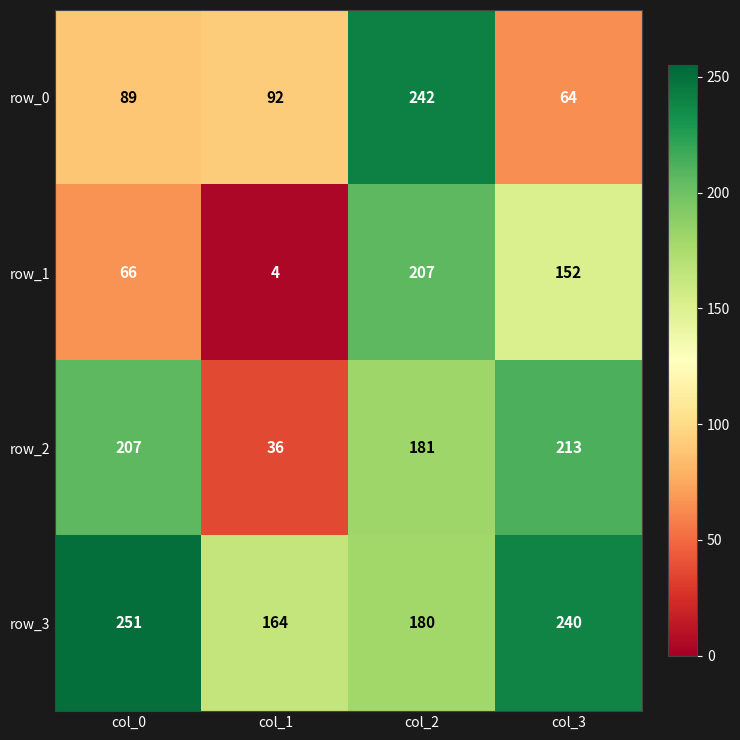

Where is row_2 nearest to the value 124?

col_2